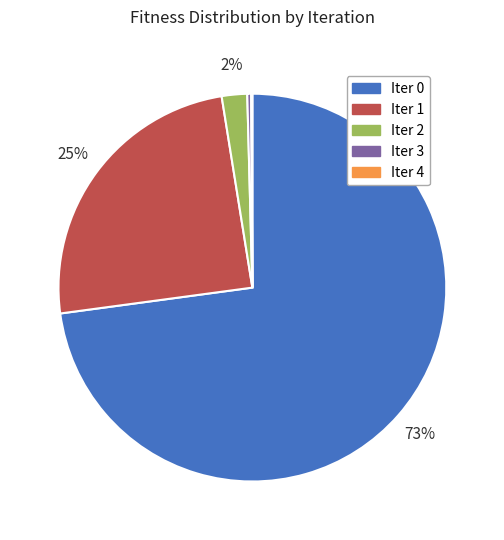

What is the largest slice in the pie chart?

Iter 0